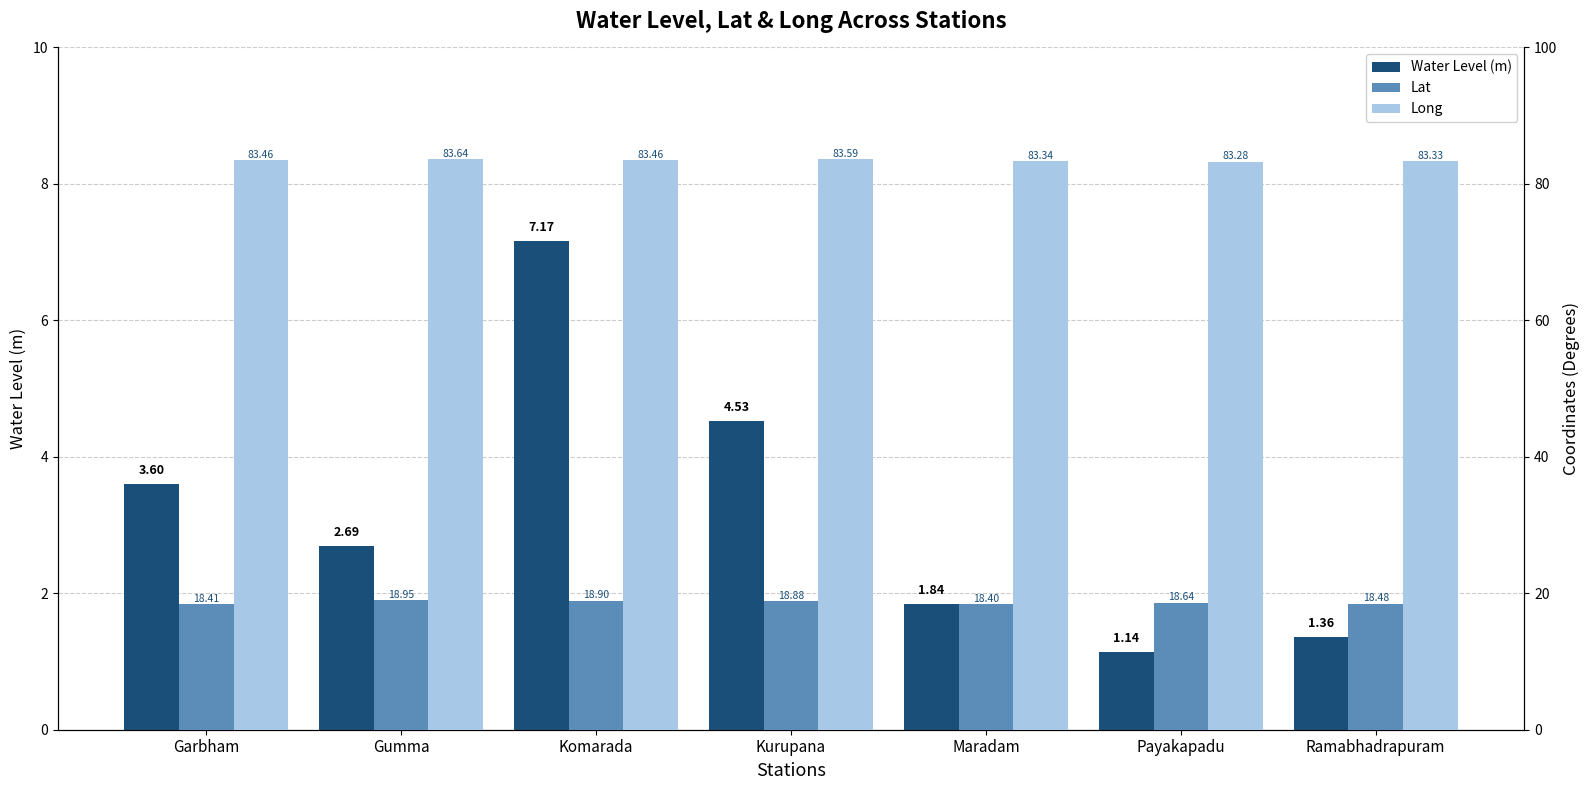

Is it true that Water Level (m) equals 1.1 at Payakapadu?

True